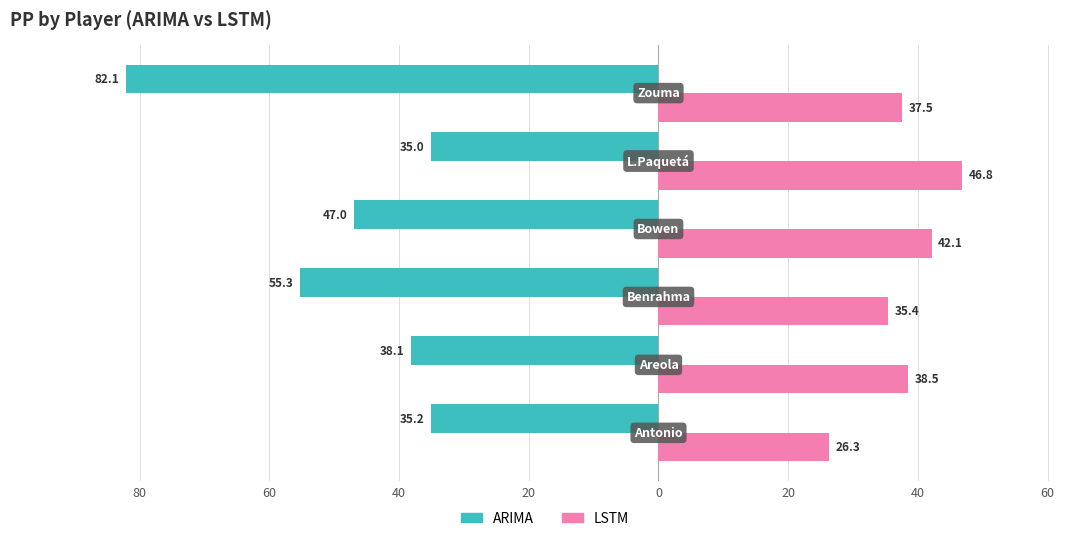

What are all the series names shown in the legend?

ARIMA, LSTM